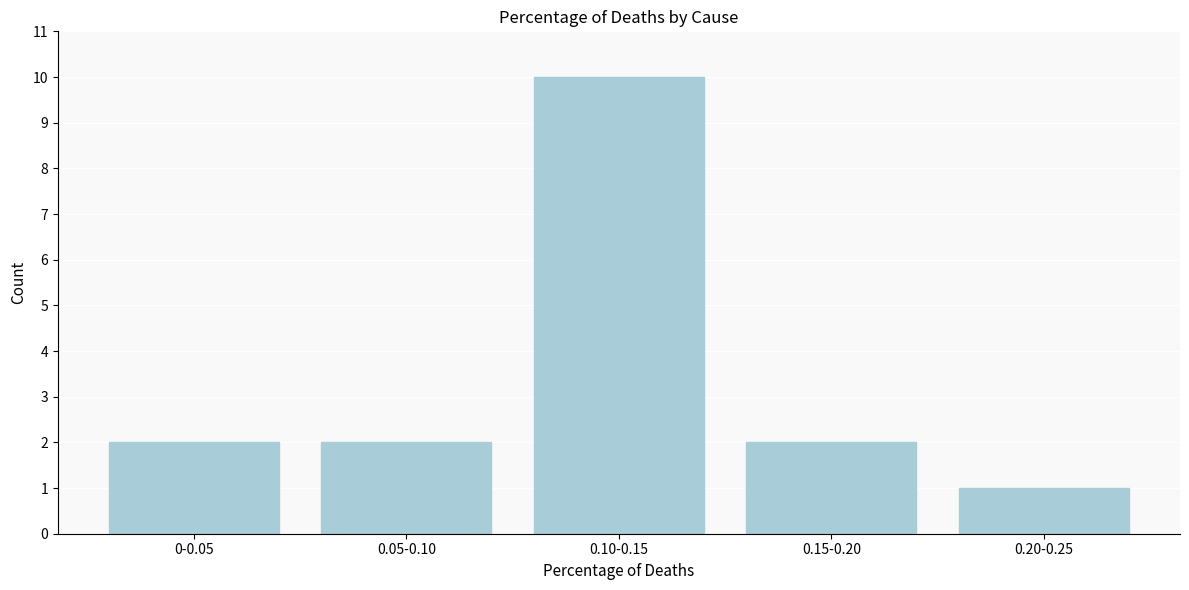

Reading left to right, extract all data points from this chart.

2	2	10	2	1